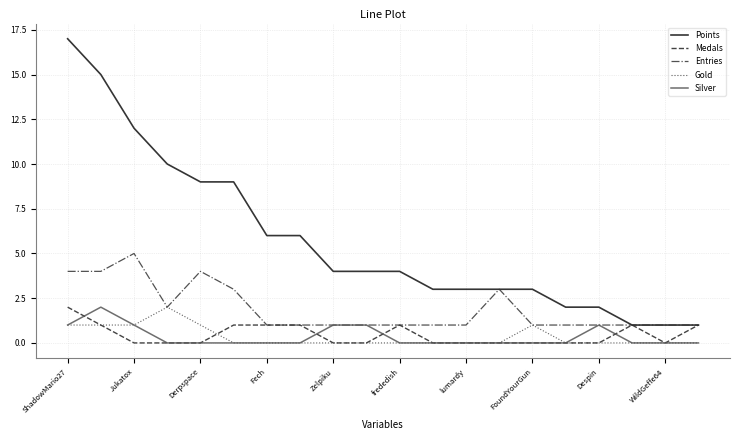

True or false: Points and Silver cross at least once.

False